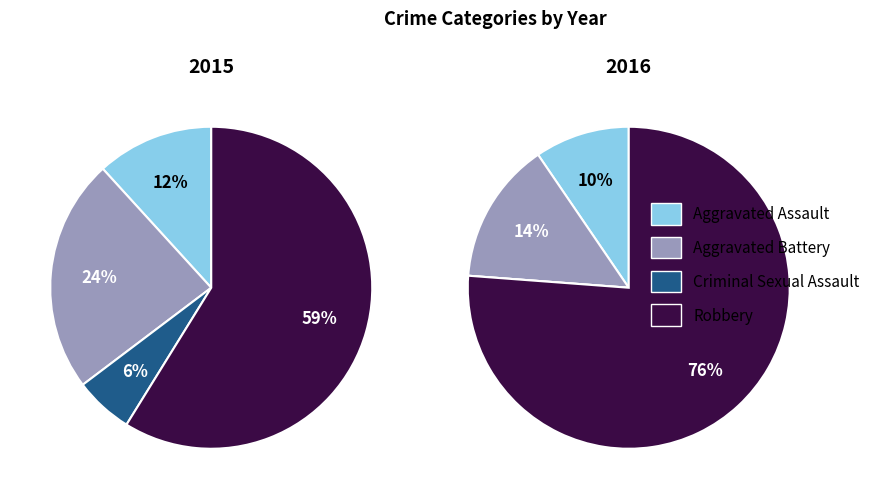

How many segments does this pie chart have?

4